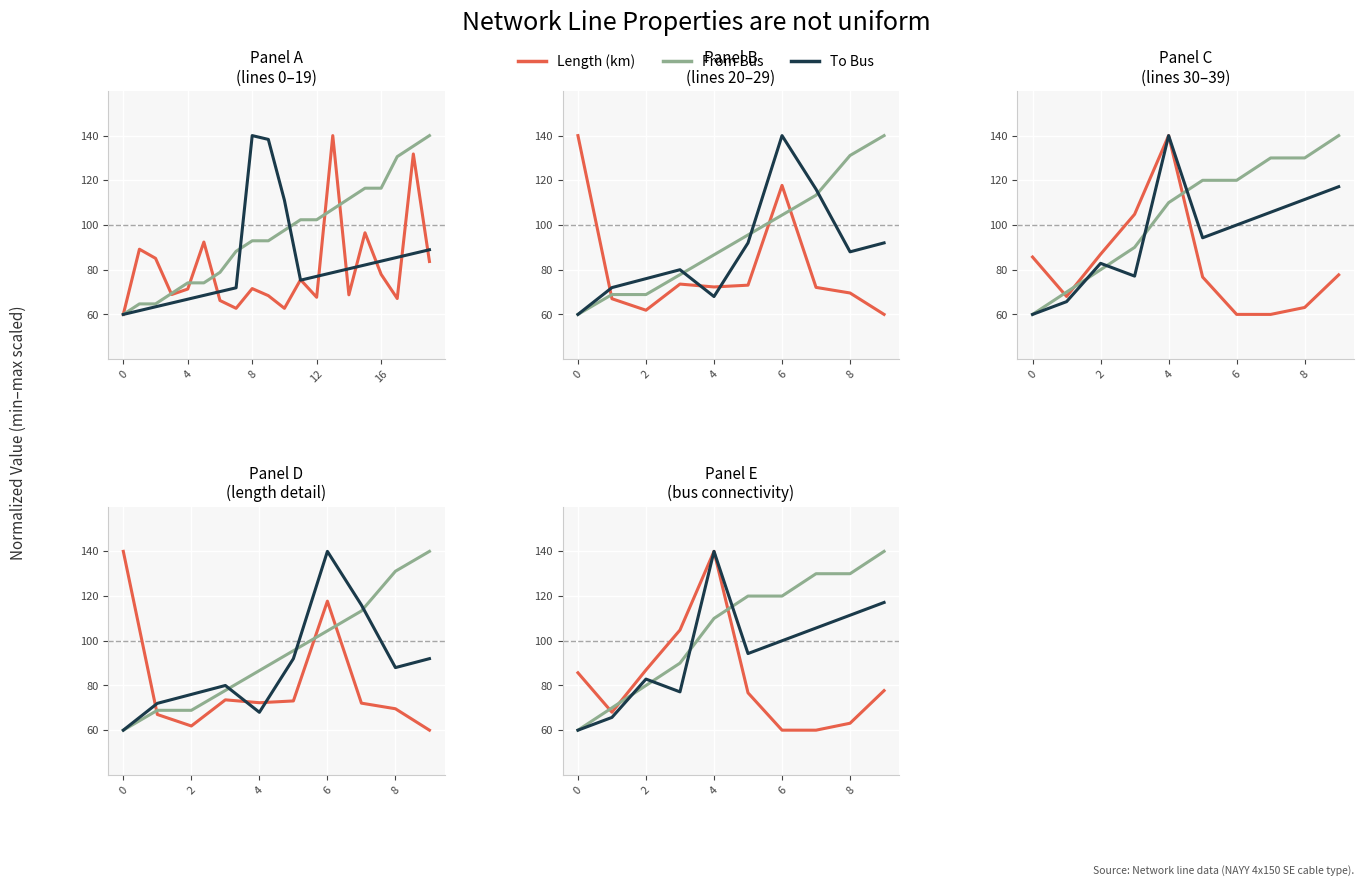

At which label is To Bus closest to 100?

6